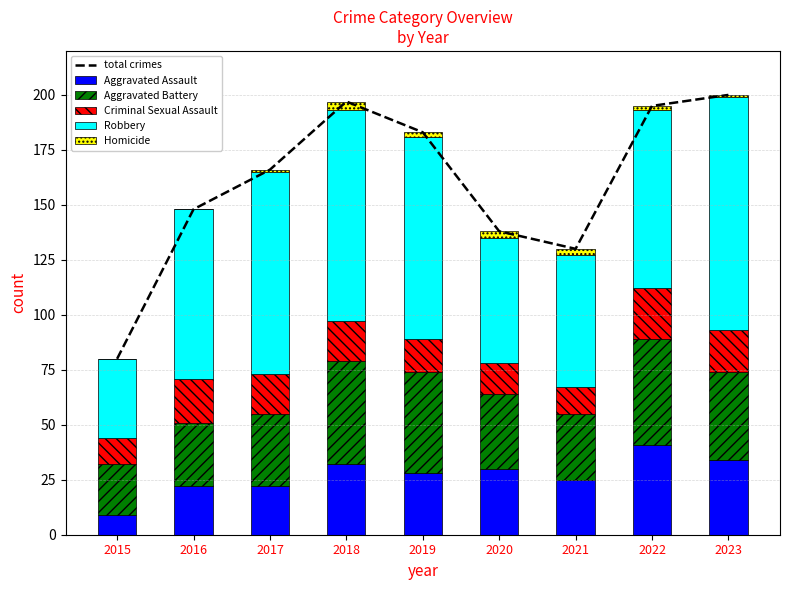

What is the difference between the Homicide values at 2018 and 2021?

1